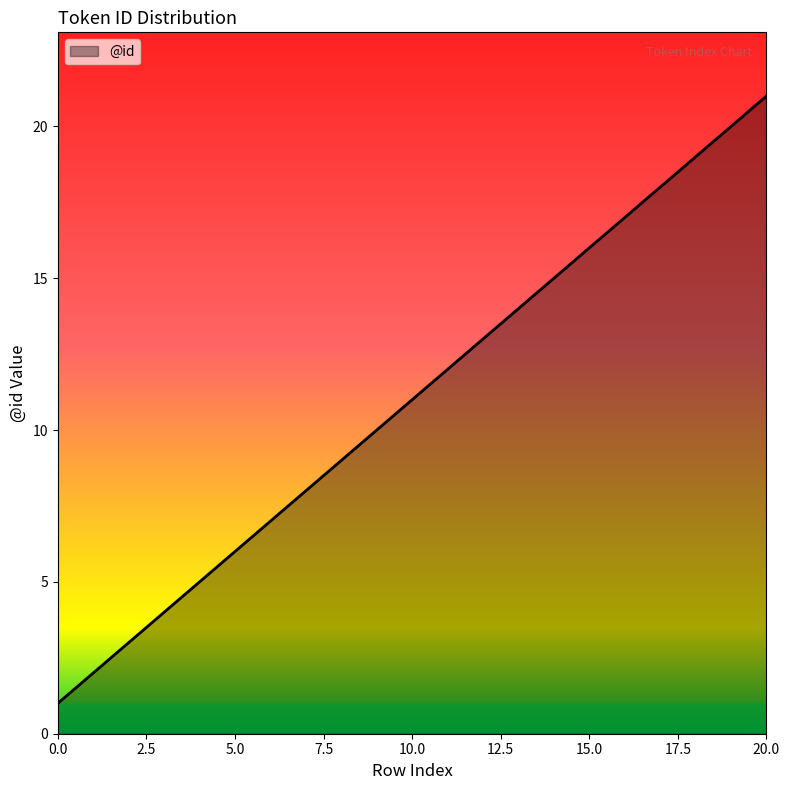

What is the difference between the maximum and minimum values?

20